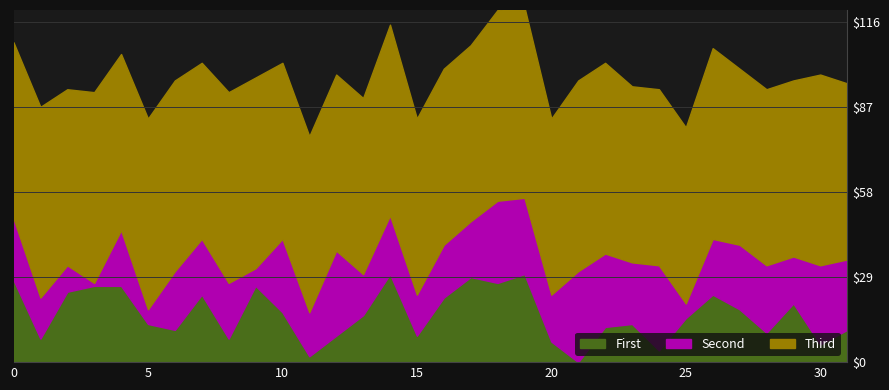

How many data points in Second are above 19?

15